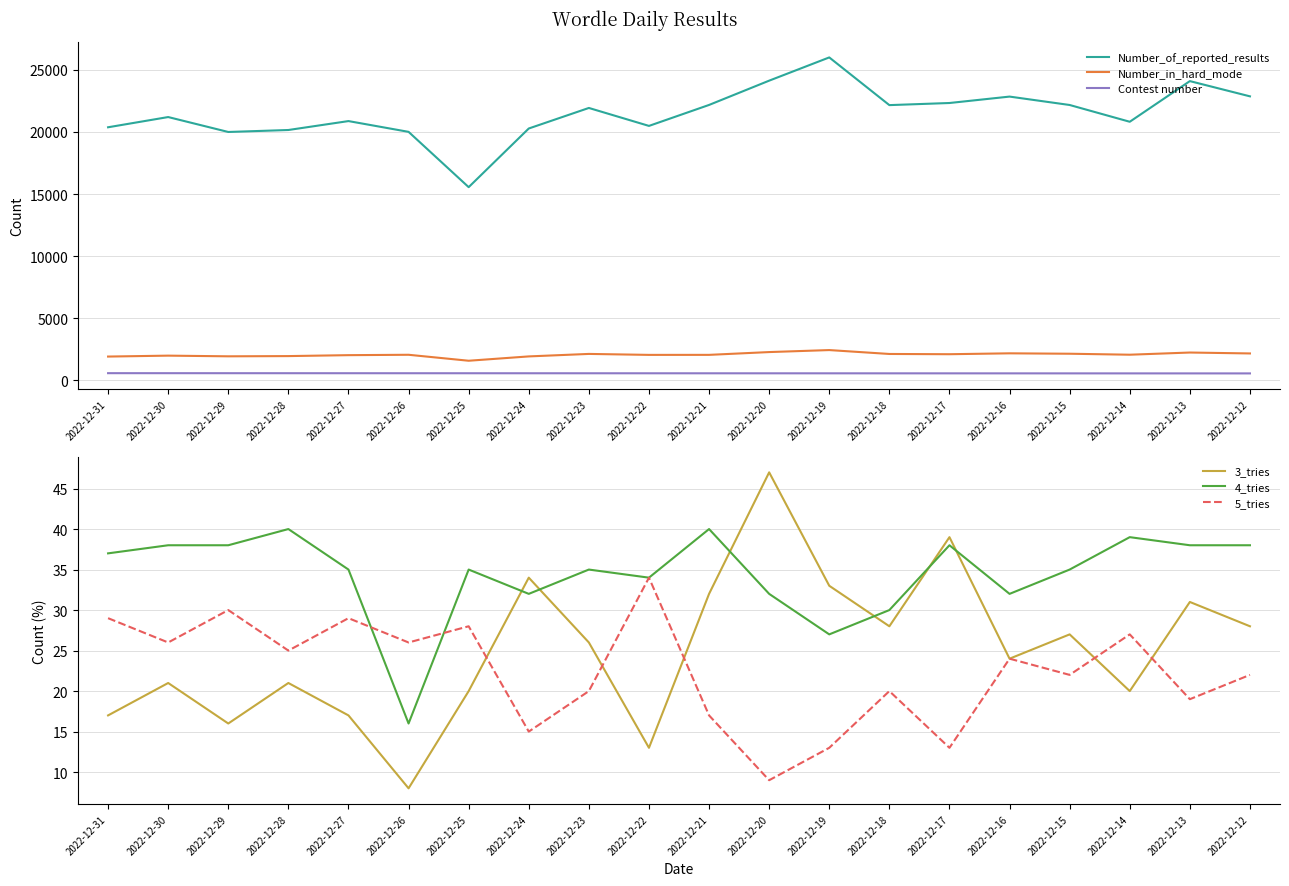

True or false: Number_of_reported_results and 3_tries intersect in this chart.

False